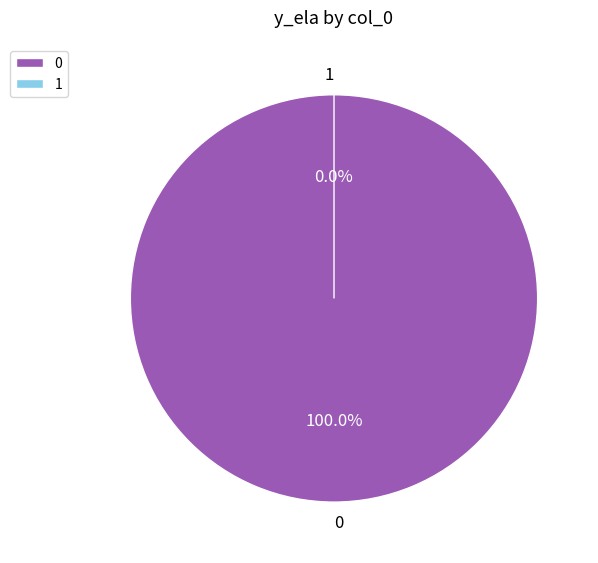

True or false: 0 accounts for 93% of the total.

False